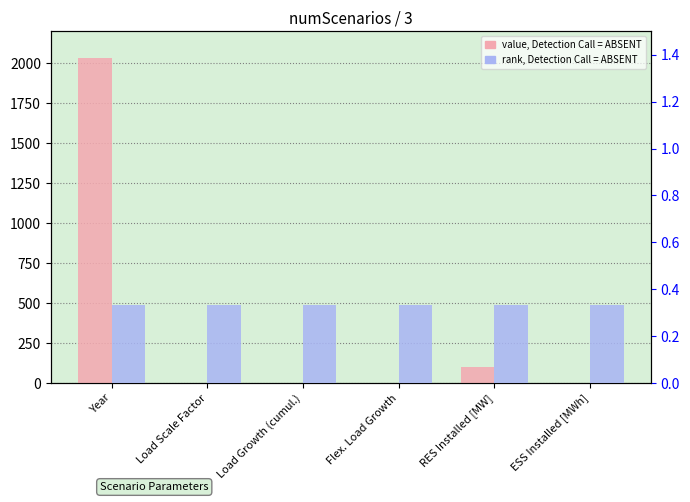

True or false: value, Detection Call = ABSENT has a value of 1.4 at Flex. Load Growth.

True